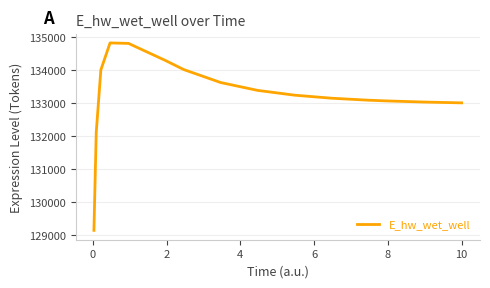

What is the smallest value displayed?

129145.8